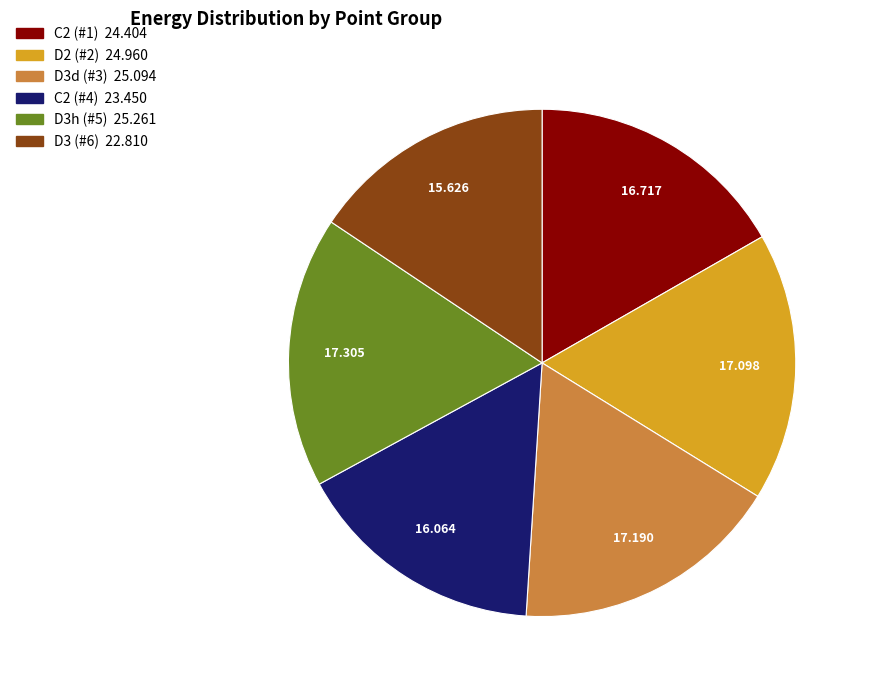

Count the number of slices in the pie.

6